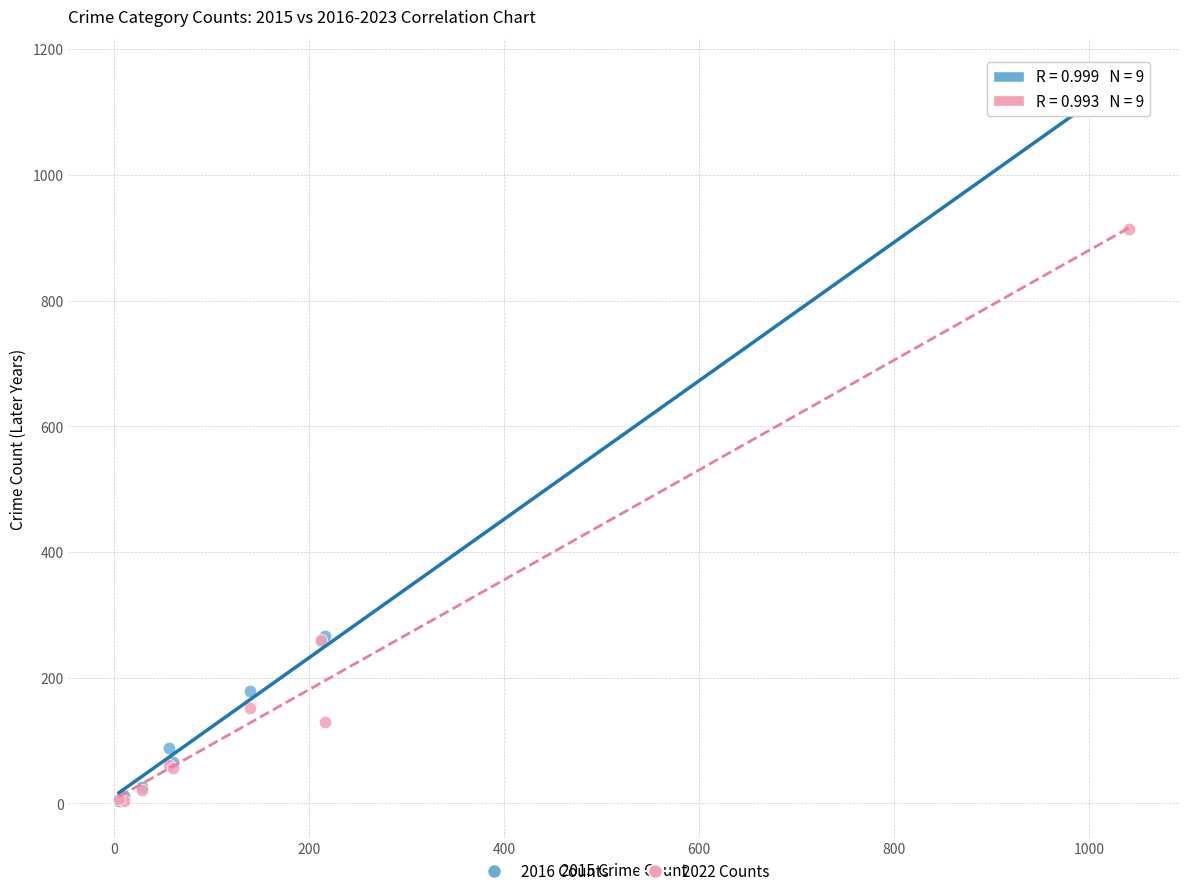

Which series has the largest Y range (max minus min)?

2016 Counts